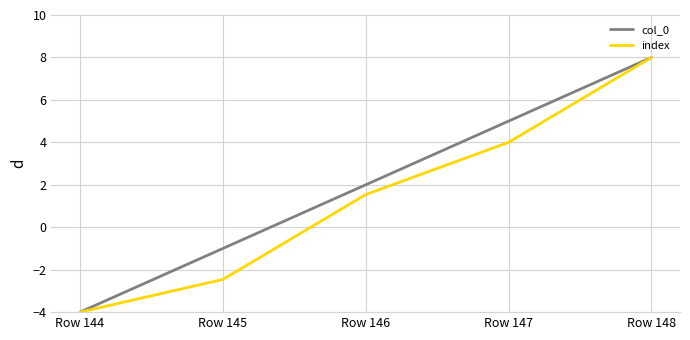

Count the number of categories in the chart.

5